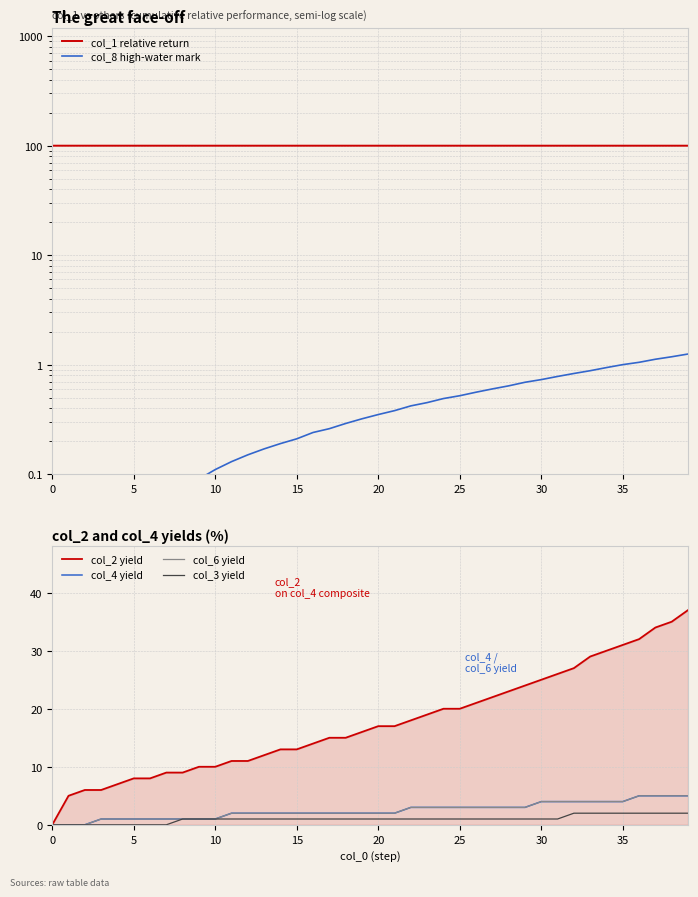

At which category is the sum across all series the highest?

39